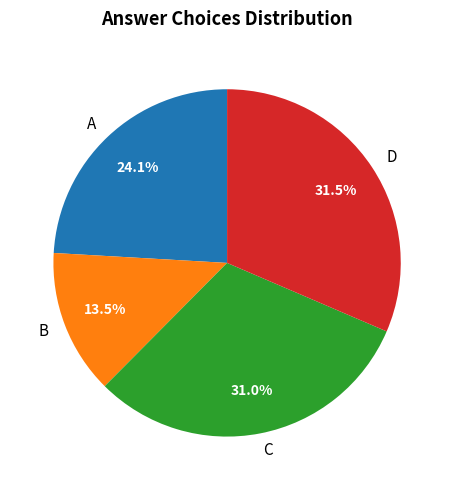

How many slices are in this pie chart?

4